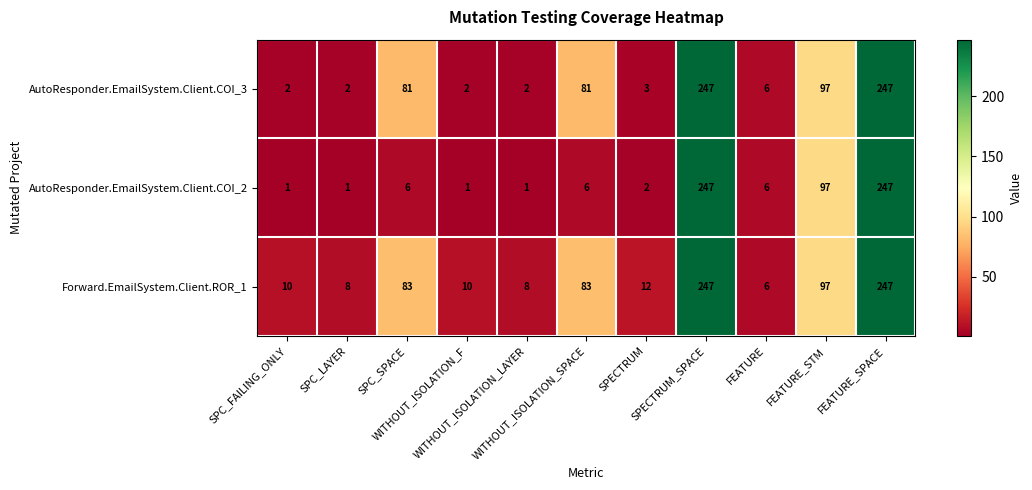

List the series in order of their overall mean, lowest first.

AutoResponder.EmailSystem.Client.COI_2, AutoResponder.EmailSystem.Client.COI_3, Forward.EmailSystem.Client.ROR_1